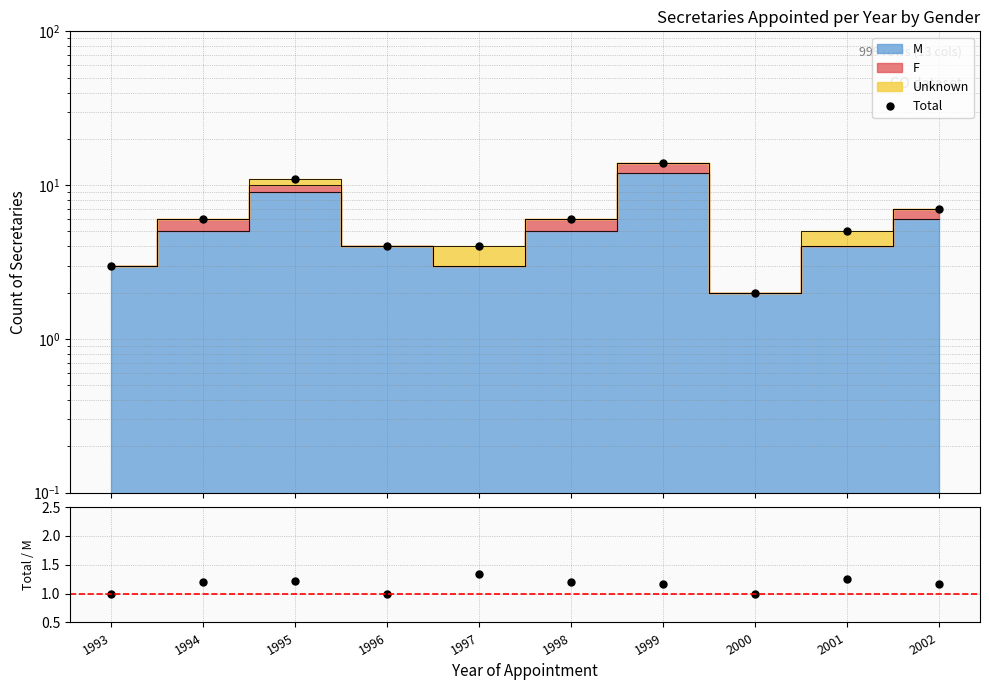

What is the maximum value shown in the chart?

14.0